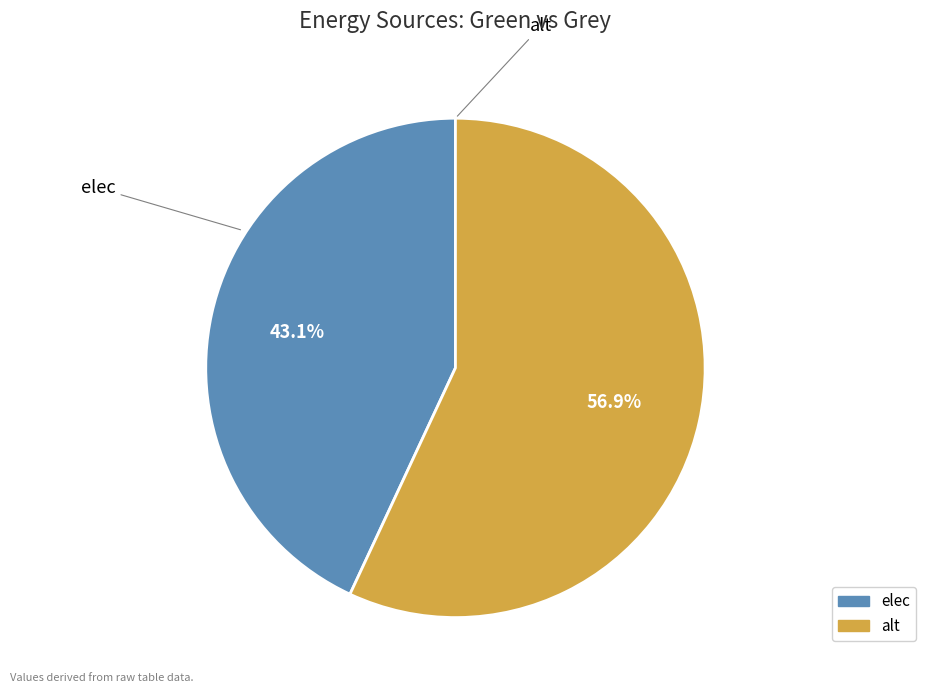

Is there any slice that represents more than half of the pie?

Yes